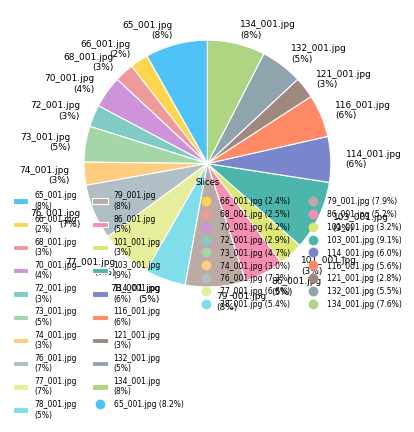

Between 79_001.jpg (8%) and 121_001.jpg (3%), which is larger?

79_001.jpg (8%)